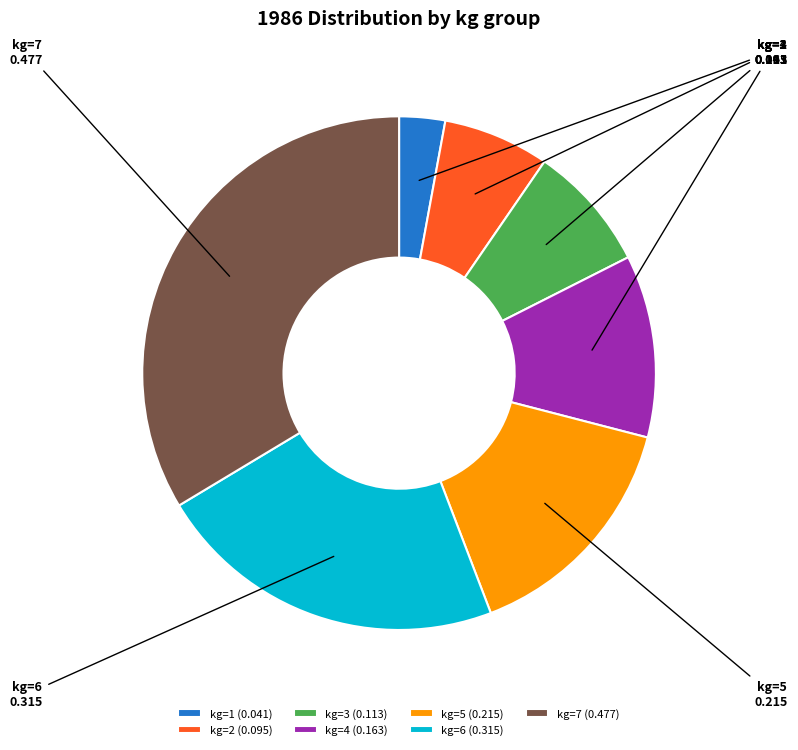

Do kg=7 and kg=1 together represent more than half of the pie?

No